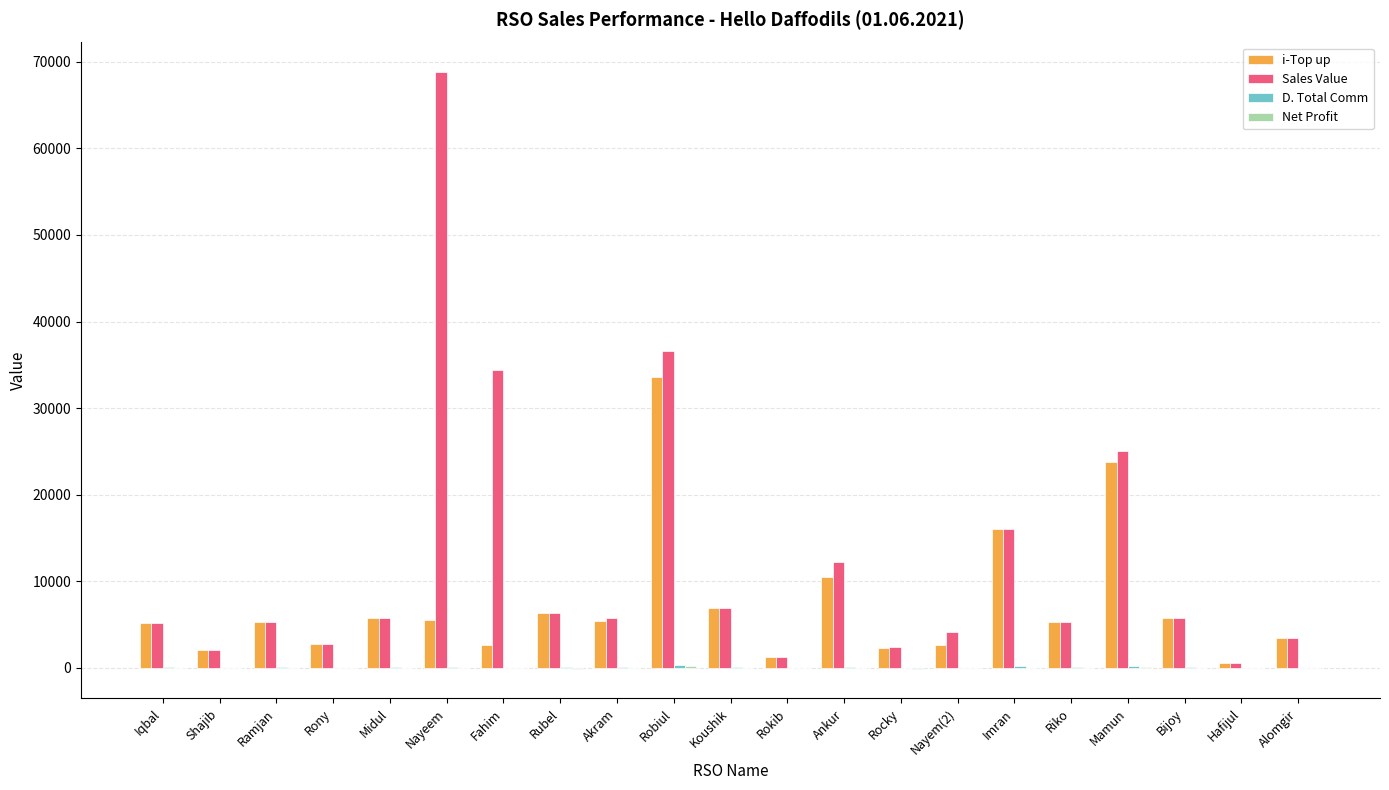

What is the sum of all Sales Value values?

256210.0